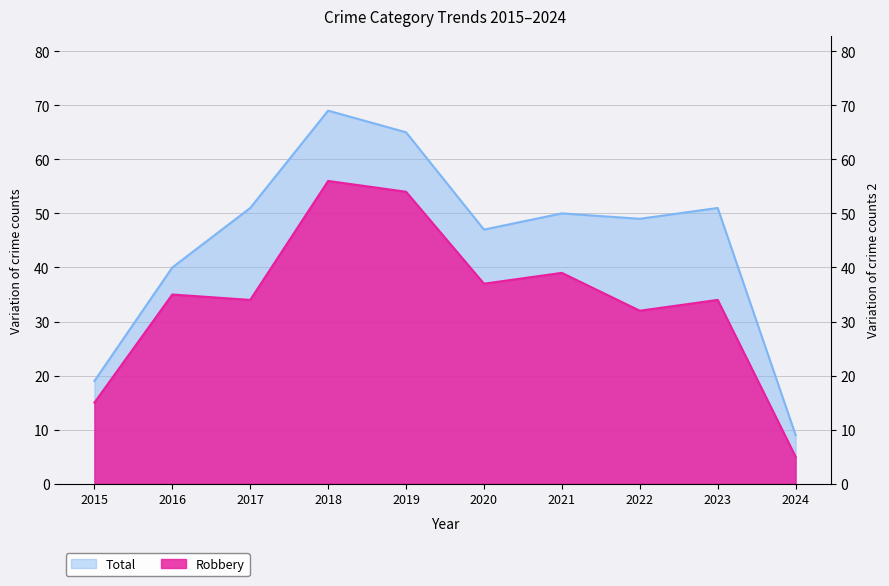

What are all the series names shown in the legend?

Total, Robbery